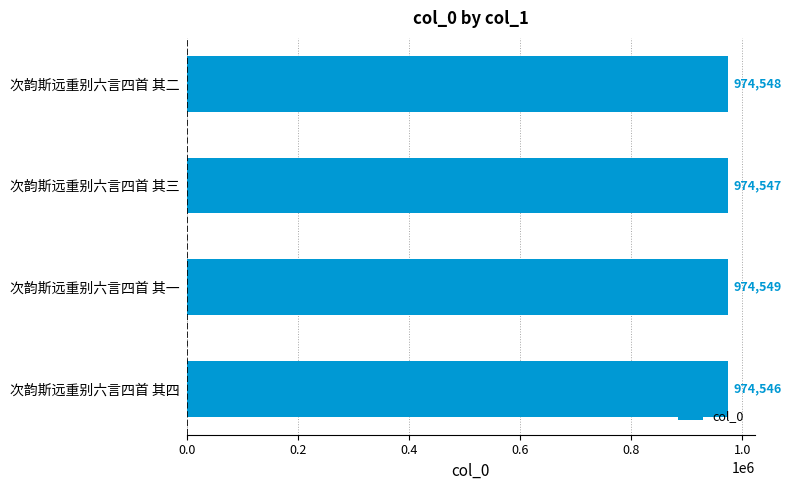

At which category does the chart reach its minimum across all series?

次韵斯远重别六言四首 其四